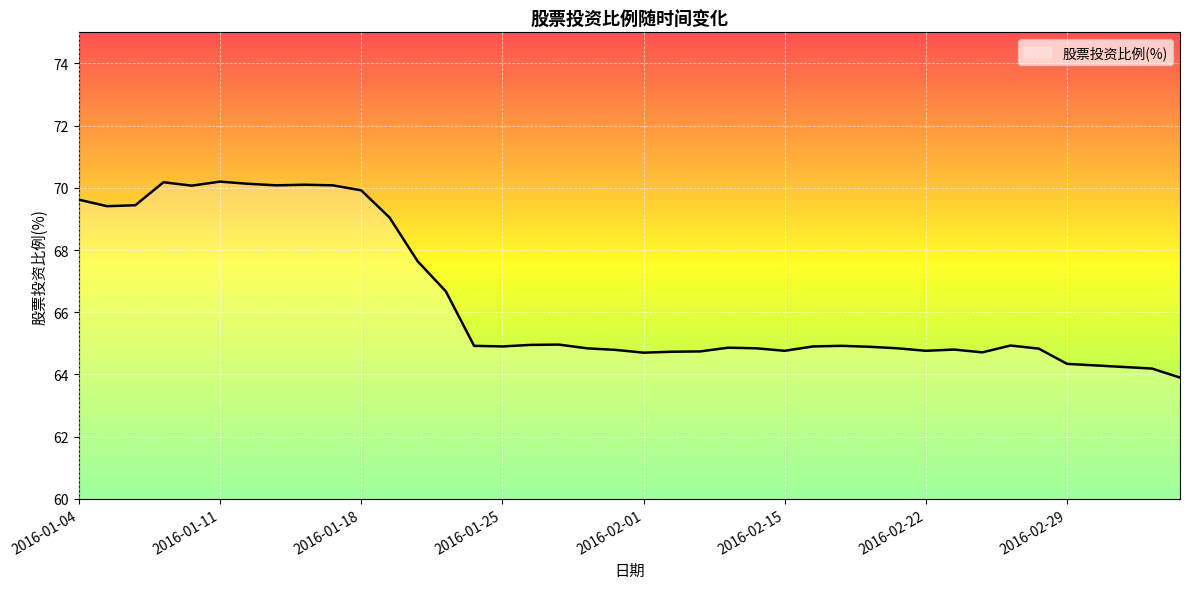

What is the minimum value shown in the chart?

63.9